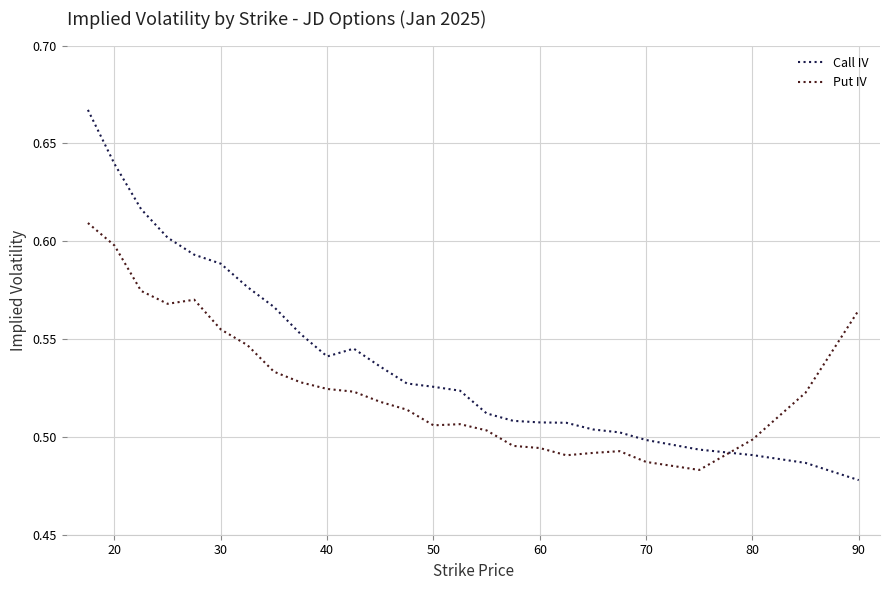

List the series in order of their peak value, highest first.

Call IV, Put IV